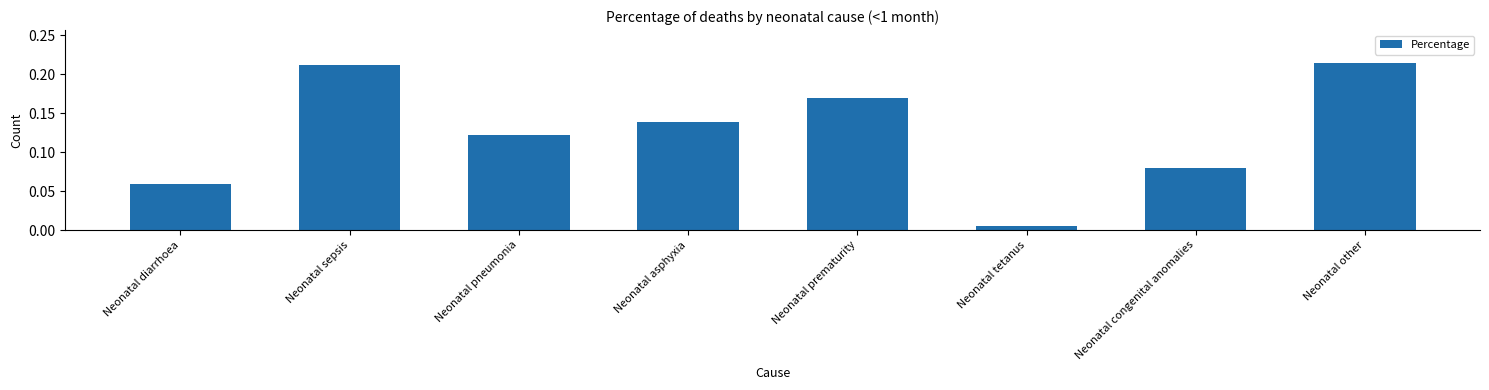

What position from the right is Neonatal asphyxia?

5